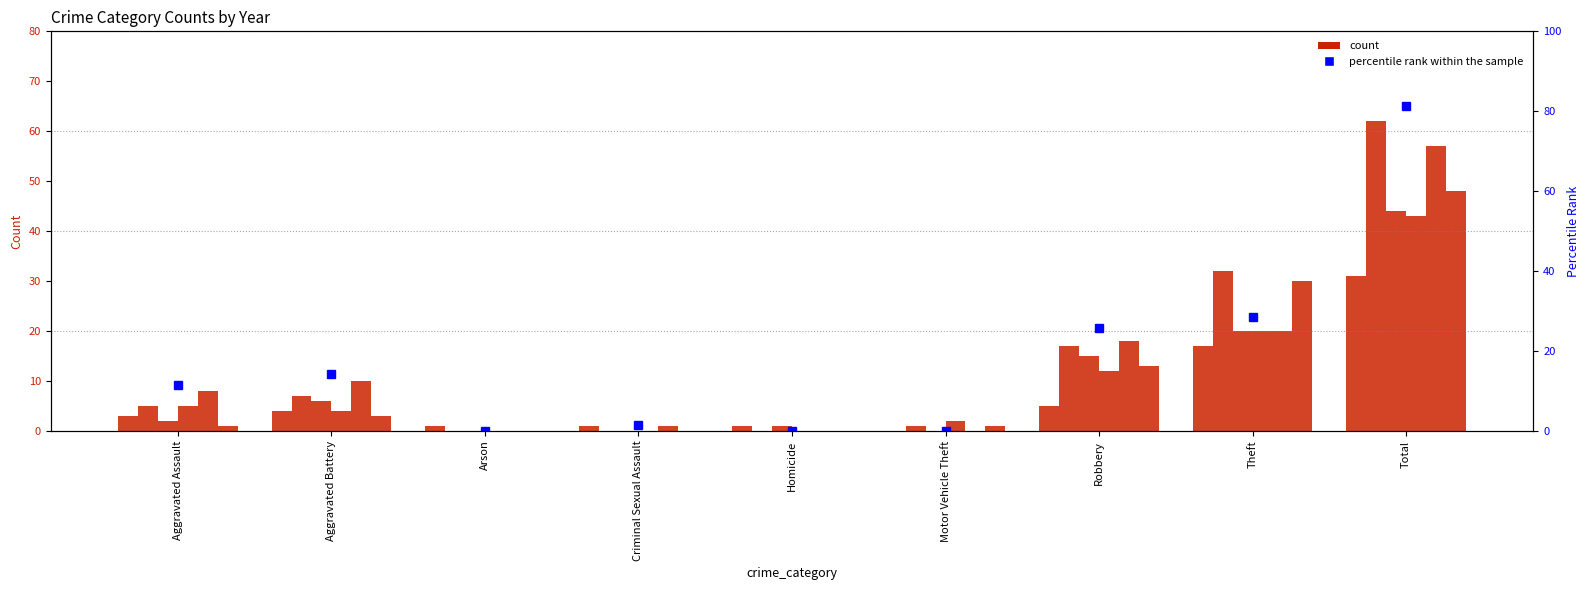

Read the value at Aggravated Battery.

14.3